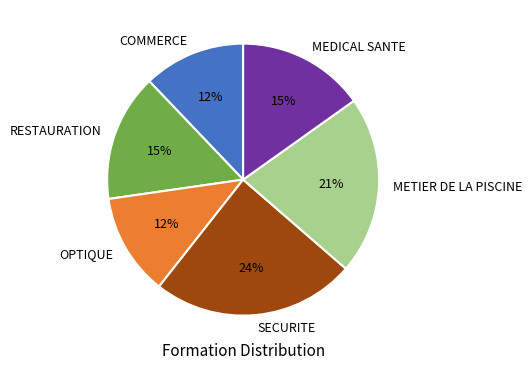

Which slice is the largest?

SECURITE